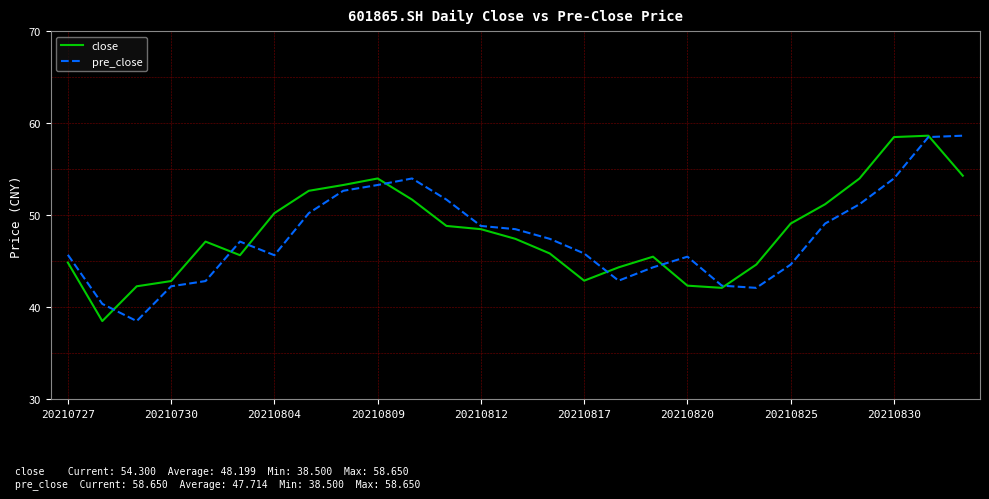

What is the difference between the second highest and minimum values in the pre_close series?

20.0